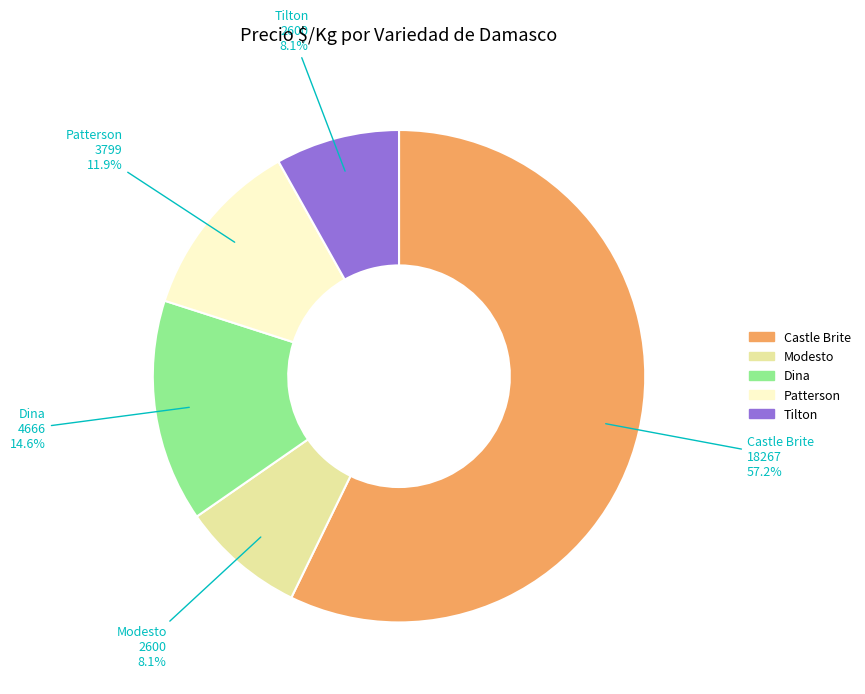

How many slices are in this pie chart?

5